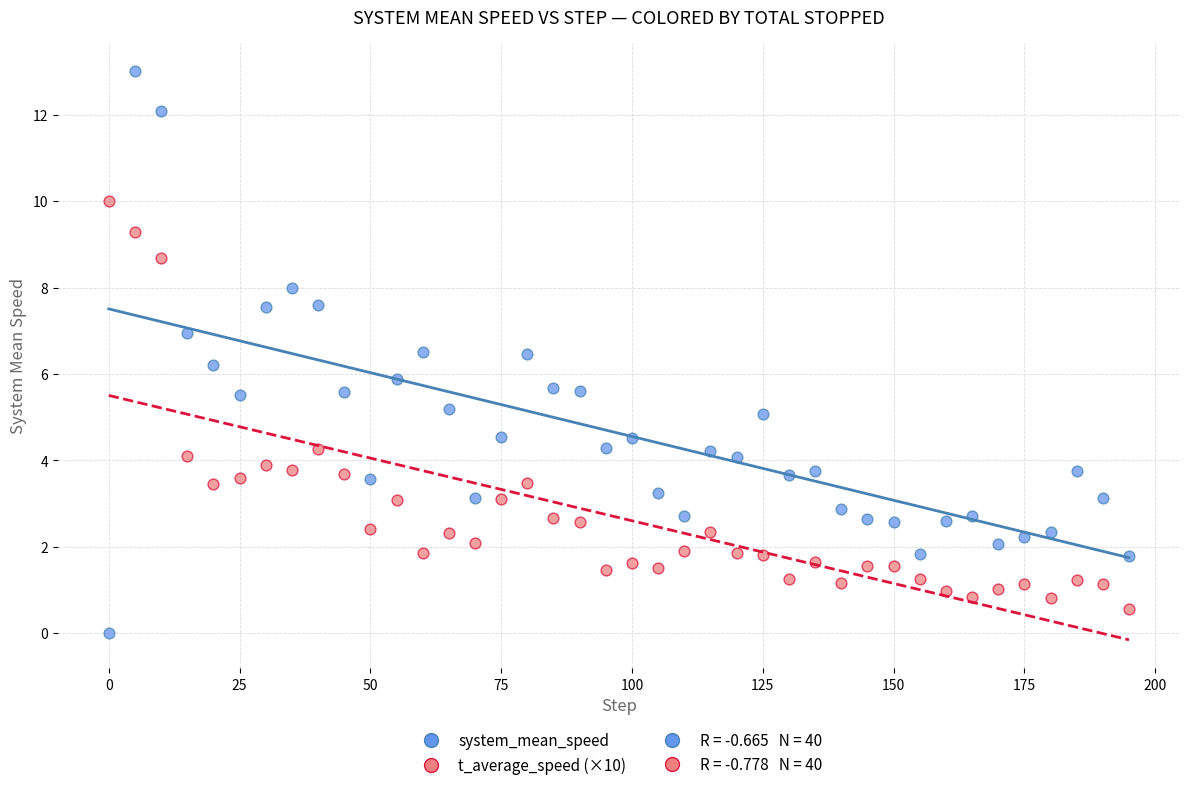

Which series reaches the maximum Y coordinate?

system_mean_speed